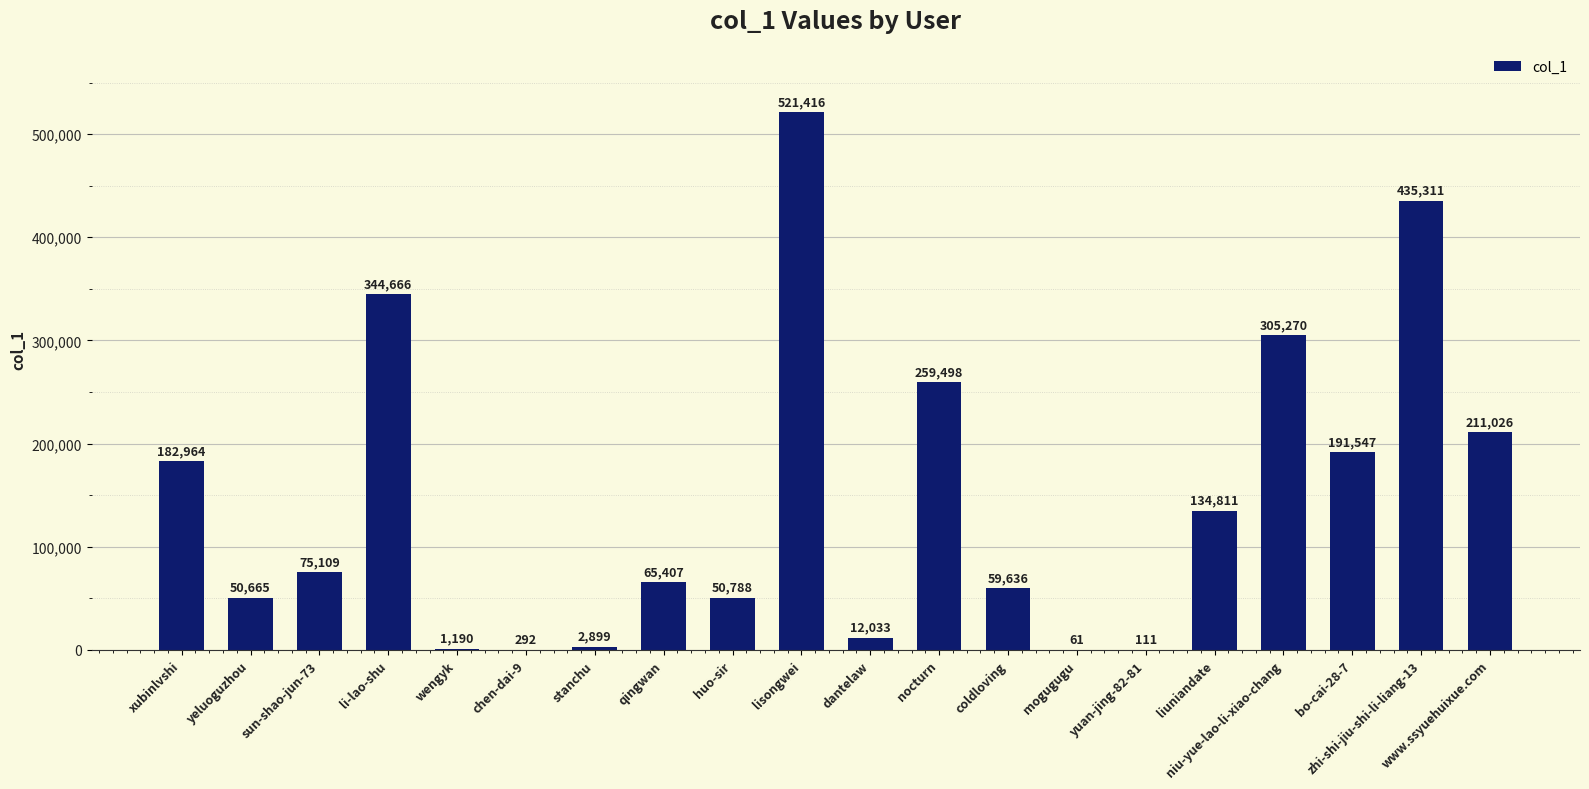

Reading right to left, what are all the values shown in this chart?

211026	435311	191547	305270	134811	111	61	59636	259498	12033	521416	50788	65407	2899	292	1190	344666	75109	50665	182964